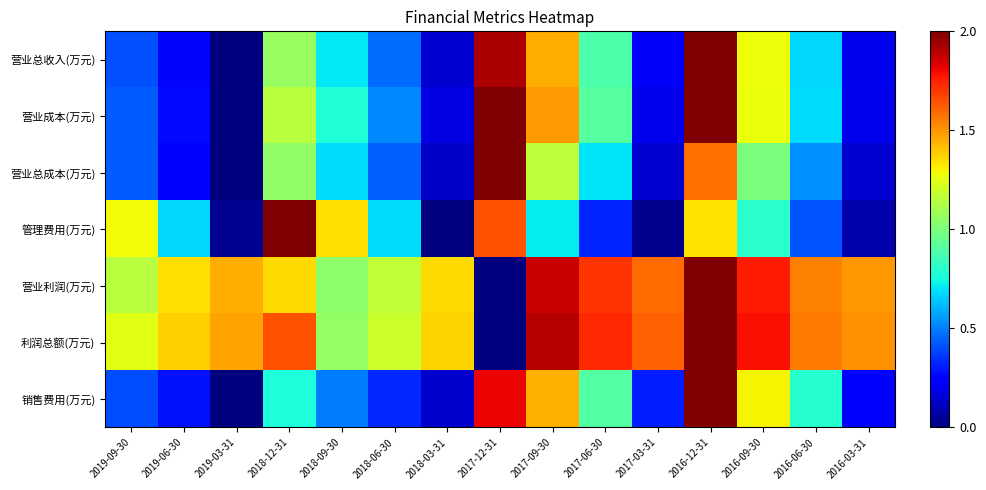

Reading left to right, what are all the values shown in this chart?

营业总收入(万元): 2019-09-30=0.4	2019-06-30=0.3	2019-03-31=0.0	2018-12-31=1.1	2018-09-30=0.7	2018-06-30=0.5	2018-03-31=0.1	2017-12-31=1.9	2017-09-30=1.5	2017-06-30=0.9	2017-03-31=0.2	2016-12-31=2.0	2016-09-30=1.3	2016-06-30=0.7	2016-03-31=0.2
营业成本(万元): 2019-09-30=0.4	2019-06-30=0.3	2019-03-31=0.0	2018-12-31=1.1	2018-09-30=0.8	2018-06-30=0.5	2018-03-31=0.2	2017-12-31=2.0	2017-09-30=1.5	2017-06-30=0.9	2017-03-31=0.2	2016-12-31=2.0	2016-09-30=1.3	2016-06-30=0.7	2016-03-31=0.2
营业总成本(万元): 2019-09-30=0.4	2019-06-30=0.3	2019-03-31=0.0	2018-12-31=1.0	2018-09-30=0.7	2018-06-30=0.4	2018-03-31=0.1	2017-12-31=2.0	2017-09-30=1.2	2017-06-30=0.7	2017-03-31=0.1	2016-12-31=1.6	2016-09-30=1.0	2016-06-30=0.5	2016-03-31=0.1
管理费用(万元): 2019-09-30=1.3	2019-06-30=0.7	2019-03-31=0.0	2018-12-31=2.0	2018-09-30=1.3	2018-06-30=0.7	2018-03-31=0.0	2017-12-31=1.6	2017-09-30=0.7	2017-06-30=0.3	2017-03-31=0.0	2016-12-31=1.3	2016-09-30=0.8	2016-06-30=0.4	2016-03-31=0.1
营业利润(万元): 2019-09-30=1.1	2019-06-30=1.3	2019-03-31=1.4	2018-12-31=1.4	2018-09-30=1.0	2018-06-30=1.2	2018-03-31=1.4	2017-12-31=0.0	2017-09-30=1.9	2017-06-30=1.7	2017-03-31=1.6	2016-12-31=2.0	2016-09-30=1.8	2016-06-30=1.5	2016-03-31=1.5
利润总额(万元): 2019-09-30=1.2	2019-06-30=1.4	2019-03-31=1.5	2018-12-31=1.6	2018-09-30=1.1	2018-06-30=1.2	2018-03-31=1.4	2017-12-31=0.0	2017-09-30=1.9	2017-06-30=1.7	2017-03-31=1.6	2016-12-31=2.0	2016-09-30=1.8	2016-06-30=1.6	2016-03-31=1.5
销售费用(万元): 2019-09-30=0.4	2019-06-30=0.3	2019-03-31=0.0	2018-12-31=0.8	2018-09-30=0.5	2018-06-30=0.3	2018-03-31=0.1	2017-12-31=1.8	2017-09-30=1.4	2017-06-30=0.9	2017-03-31=0.3	2016-12-31=2.0	2016-09-30=1.3	2016-06-30=0.8	2016-03-31=0.2